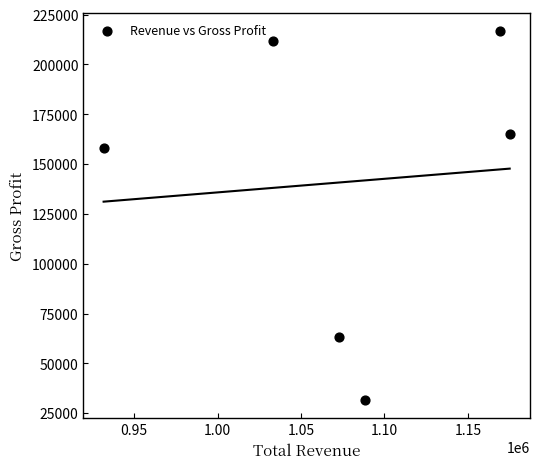

What Y value in the scatter plot is closest to 124200?

158300